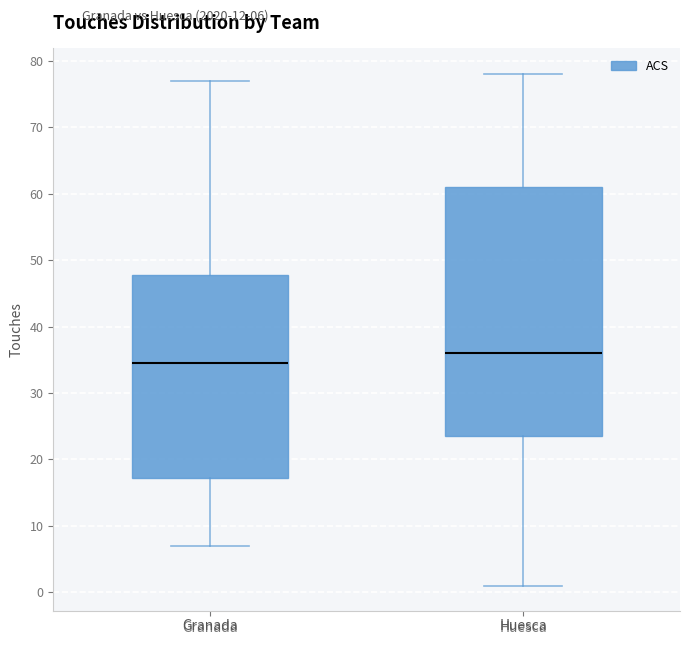

Reading left to right, read every box against the y-axis: the position of its median line, the range the box covers, and the ends of its whiskers. The values are not printed on the chart, so give them approximately, as read against the axis.

Granada: median 35, box 17 to 48, whiskers 7 to 77
Huesca: median 36, box 24 to 61, whiskers 1 to 78